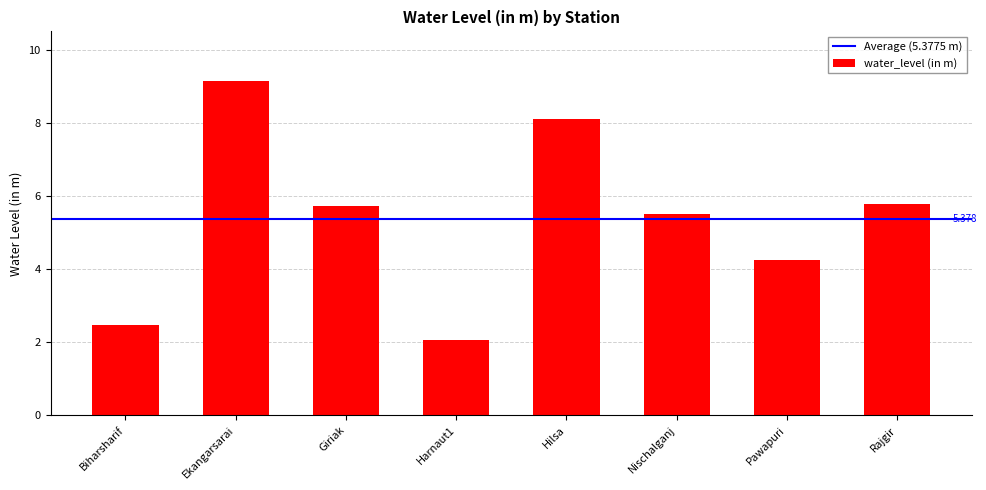

At which label does the data first exceed 5?

Ekangarsarai